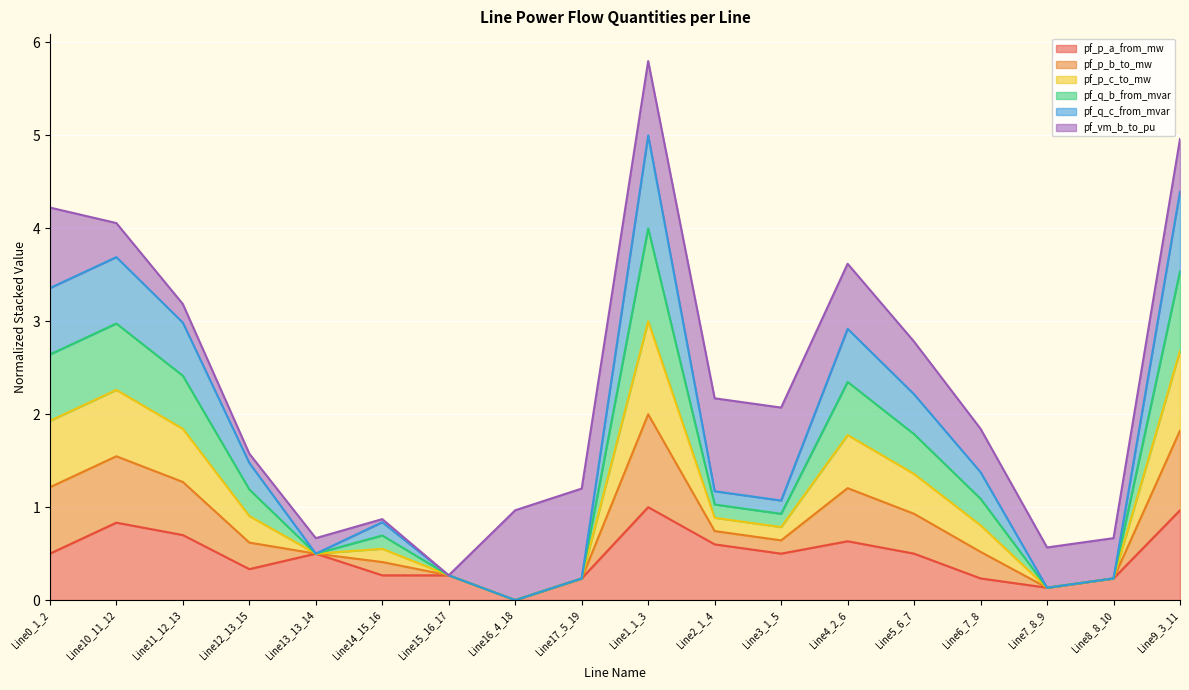

At which category is the sum across all series the highest?

Line1_1_3